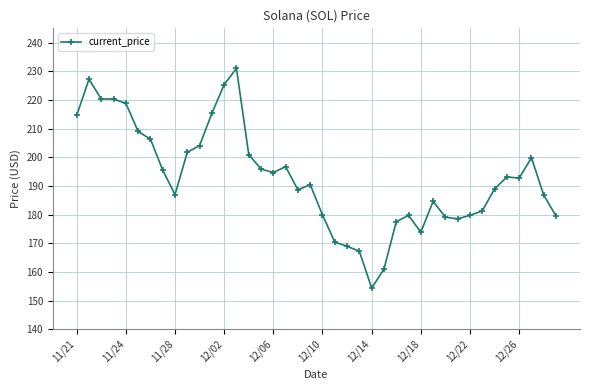

True or false: the data has more than 1 interior local peaks.

True